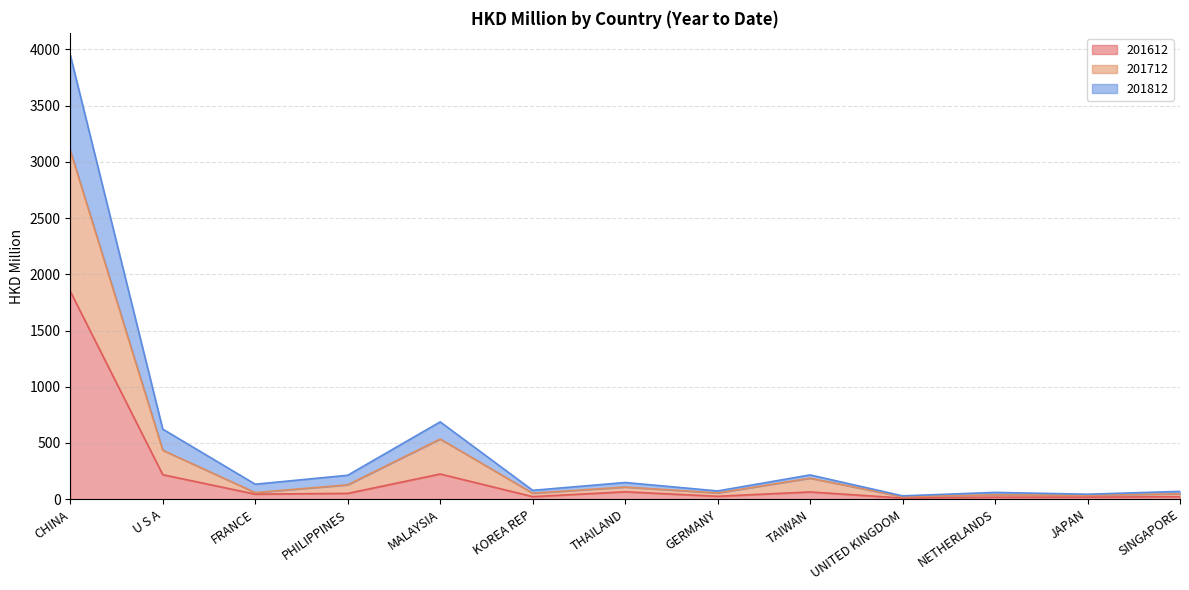

Reading left to right, extract all data points from this chart.

201612: 1848.0	217.8	45.0	51.6	224.1	22.7	65.9	25.9	64.3	10.2	17.8	18.4	22.2
201712: 3101.9	435.0	58.7	127.6	535.1	53.3	107.9	55.5	186.9	21.5	39.5	34.9	47.9
201812: 3949.5	623.0	133.2	212.8	687.7	78.7	148.4	73.4	215.7	29.7	60.3	44.1	69.4